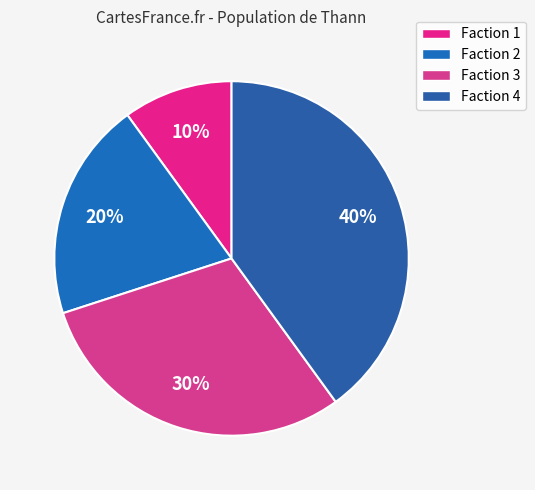

Rank the categories by value from lowest to highest.

Faction 1, Faction 2, Faction 3, Faction 4